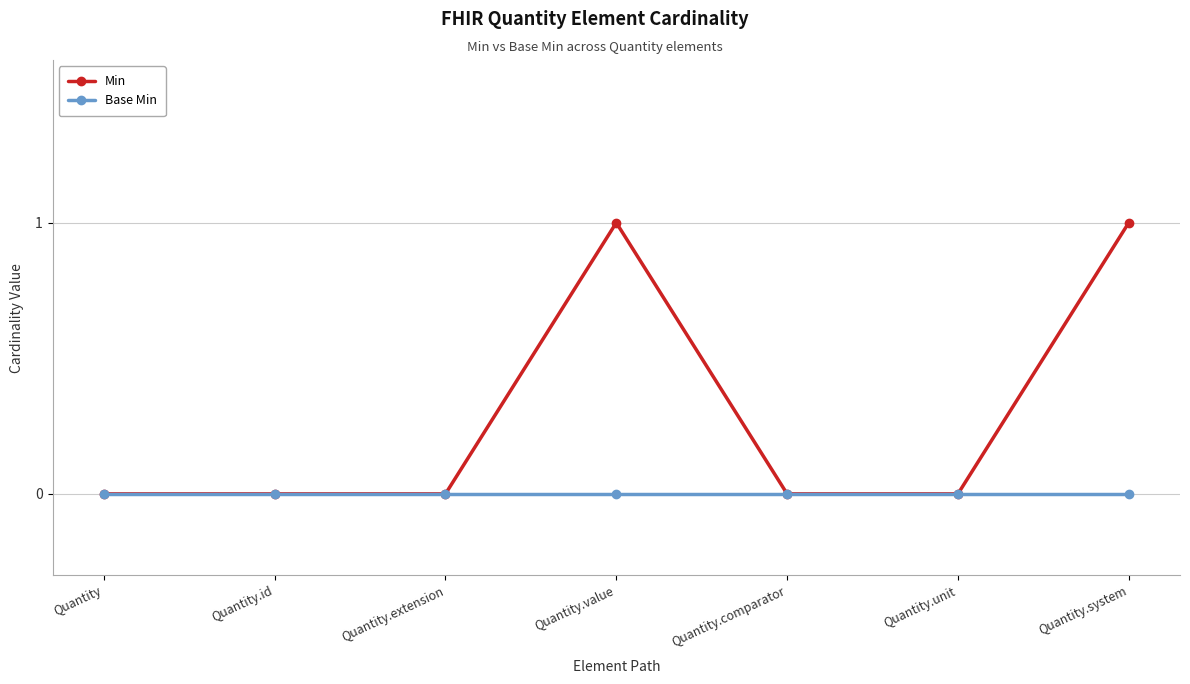

True or false: Min has more than 2 interior local peaks.

False